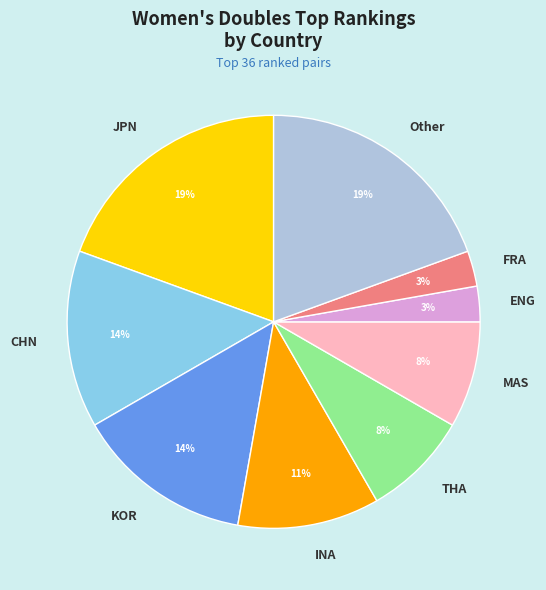

The CHN slice represents 5% of the pie. True or false?

False